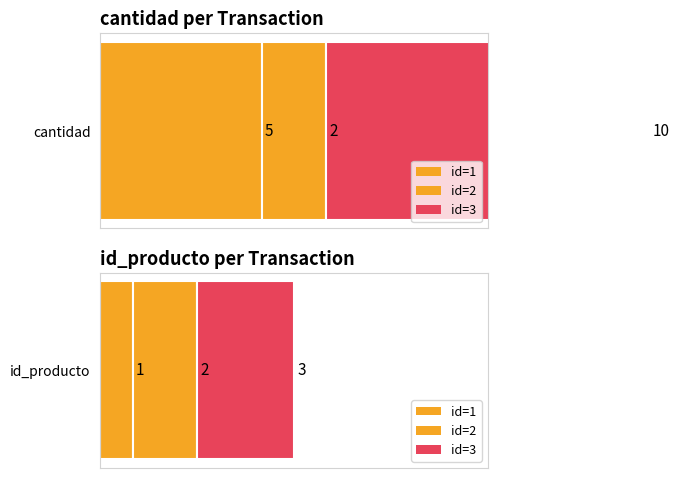

What is the total value across all series at 2?

4